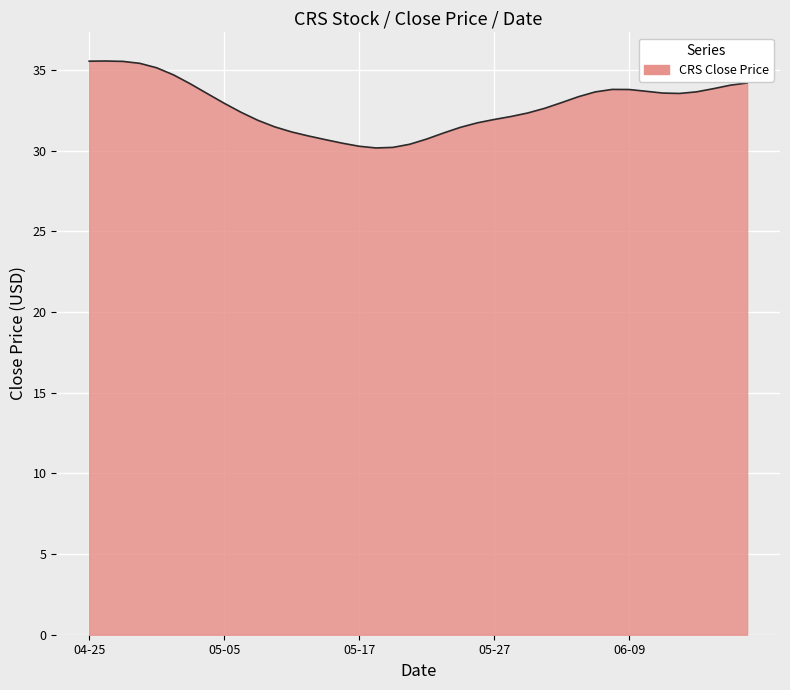

What is the difference between the maximum and minimum values?

5.4